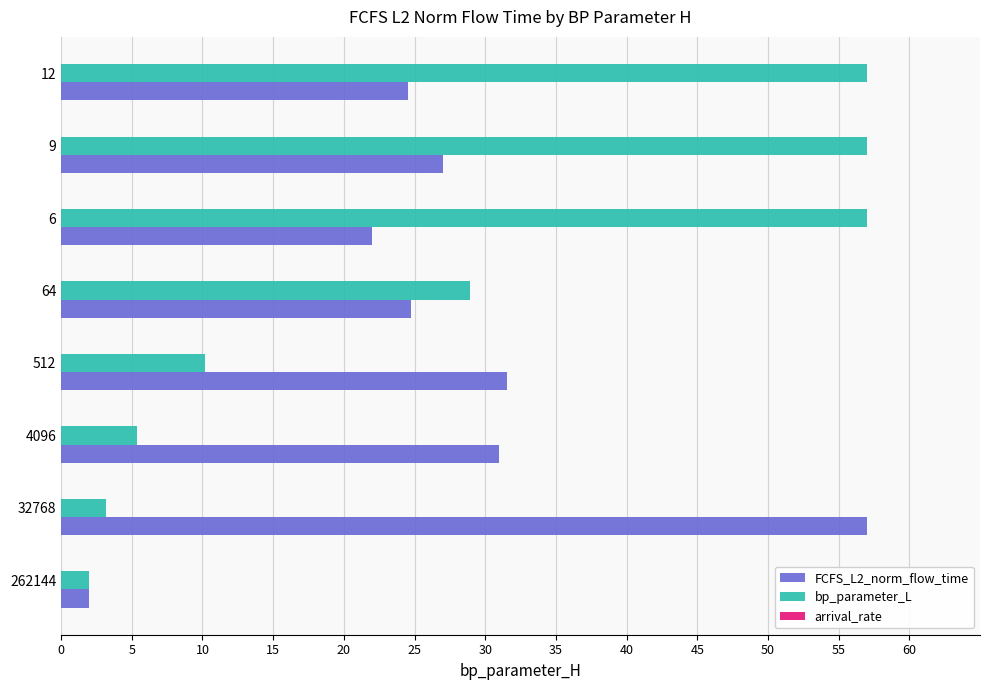

What value does the bp_parameter_L series have at 9?

57.0